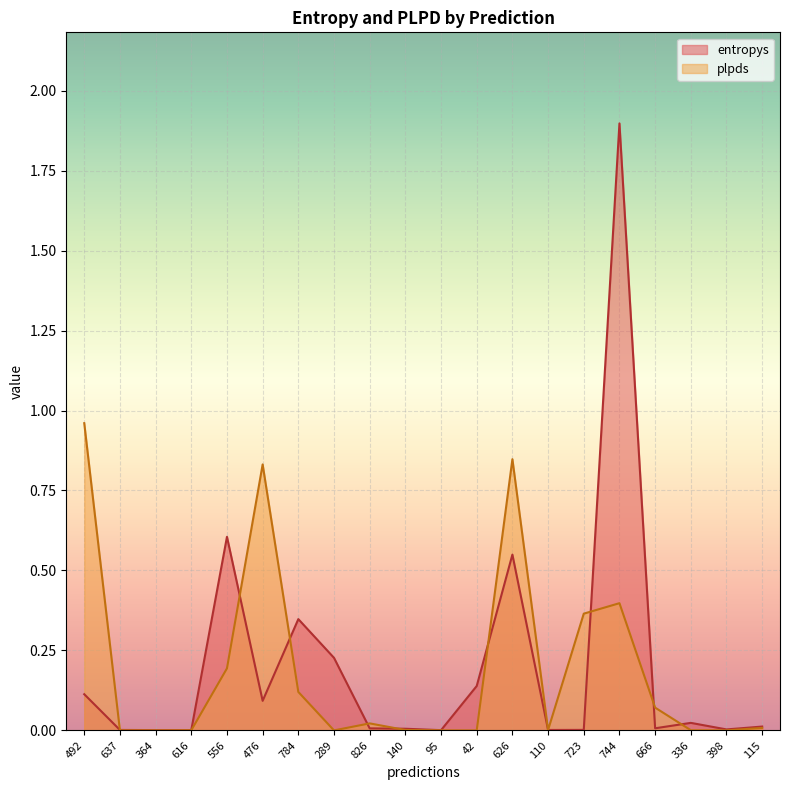

Rank the categories by entropys value from highest to lowest.

744, 556, 626, 784, 289, 42, 492, 476, 336, 115, 666, 826, 140, 398, 723, 637, 110, 616, 364, 95